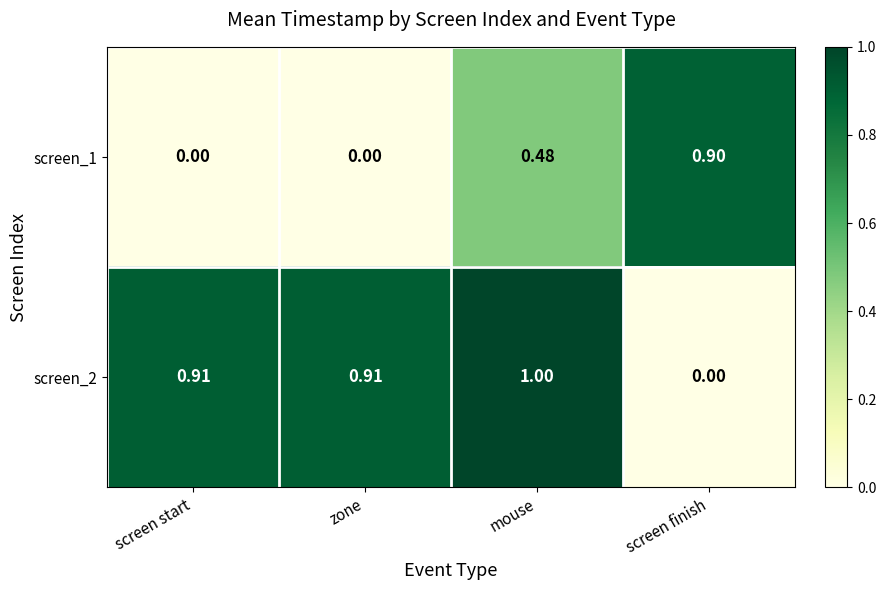

At which category is the sum across all series the highest?

mouse